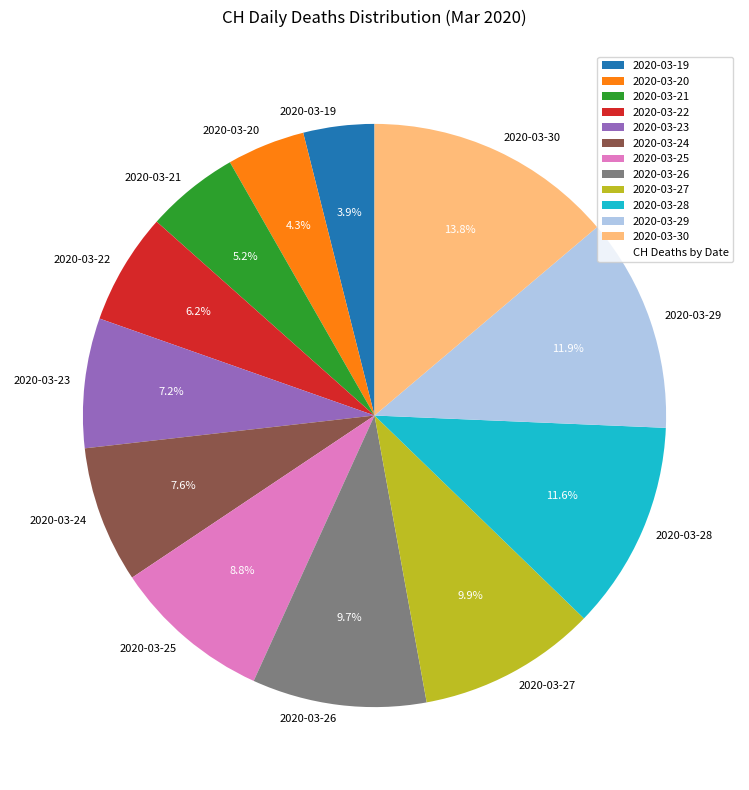

What percentage do 2020-03-27 and 2020-03-25 together represent?

18.7%